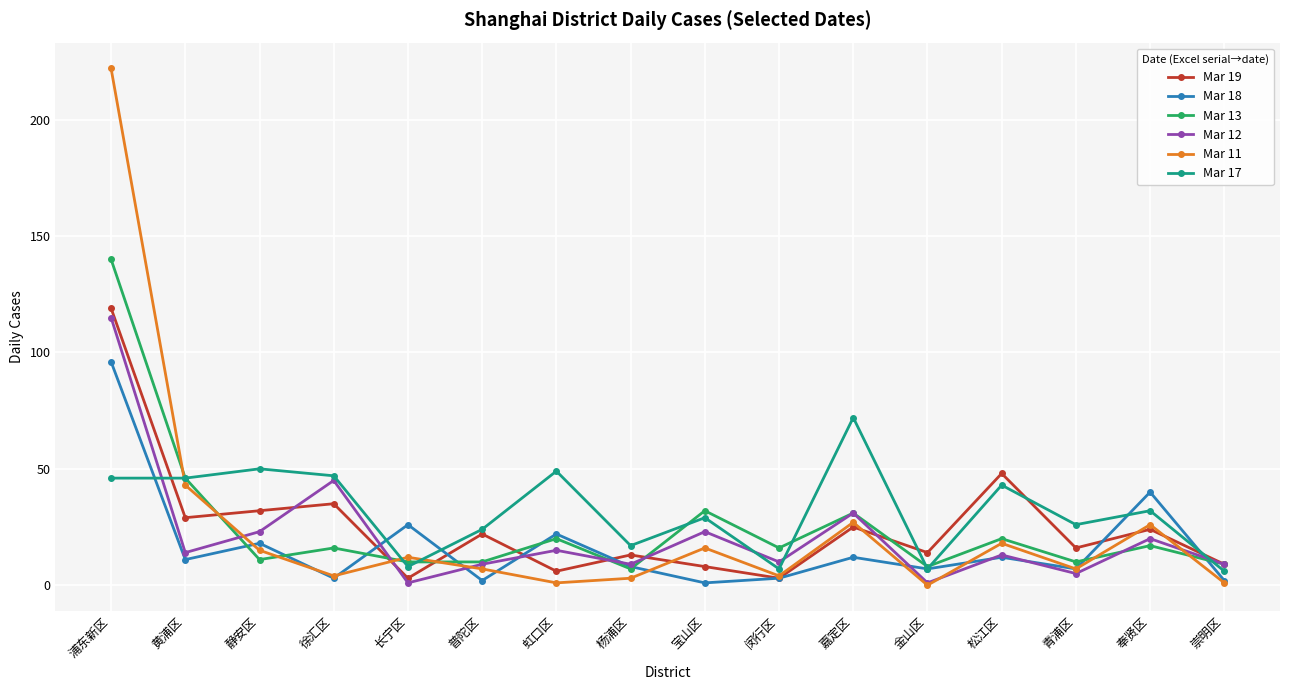

Where is Mar 12 nearest to the value 58?

徐汇区